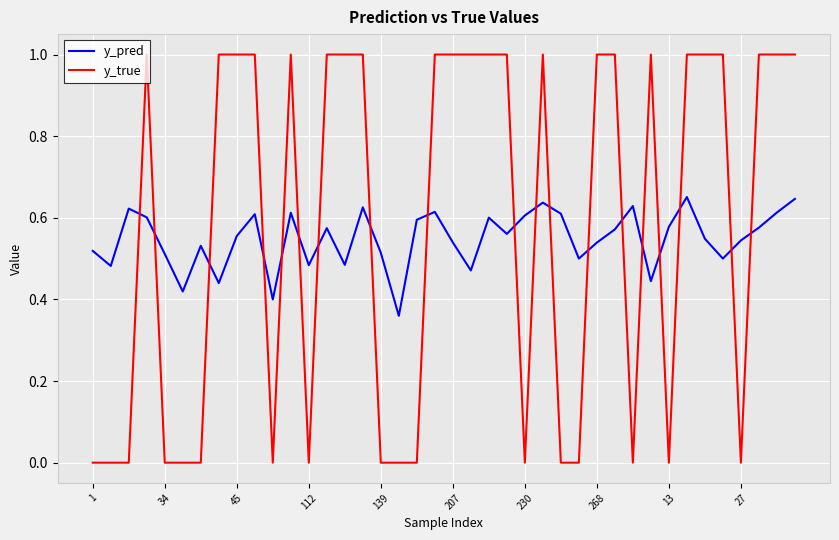

What is the difference between the maximum and minimum values in the y_true series?

1.0